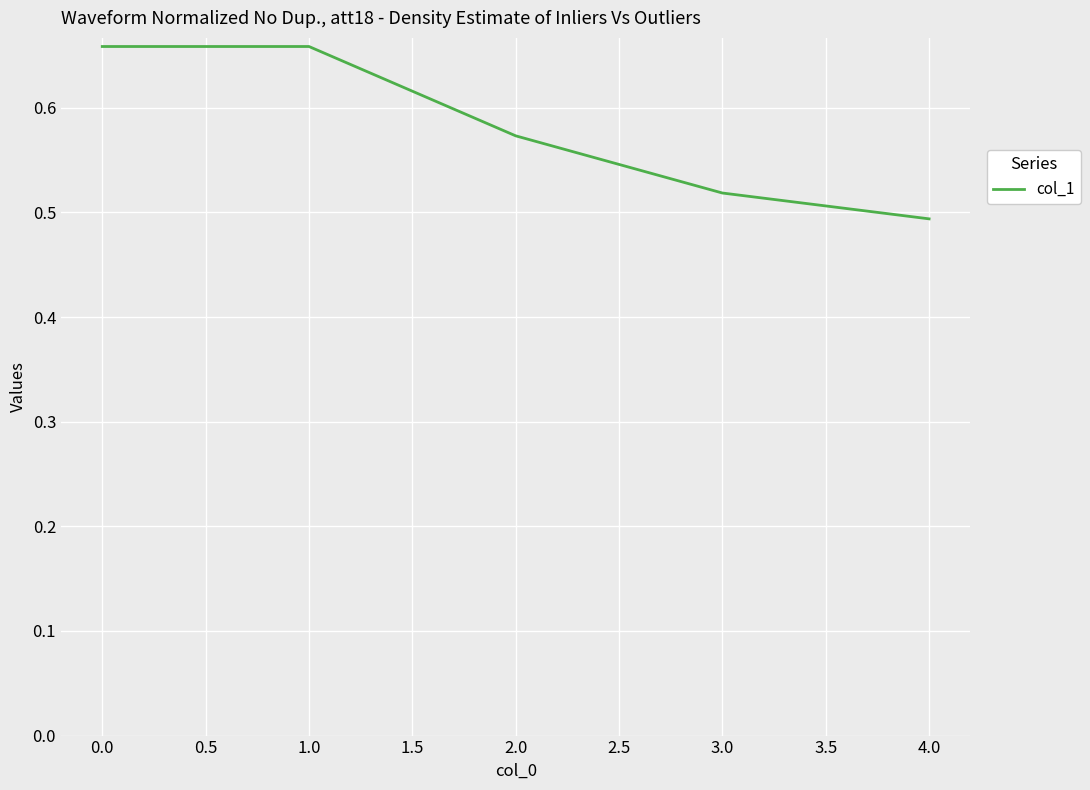

Count the number of categories in the chart.

5